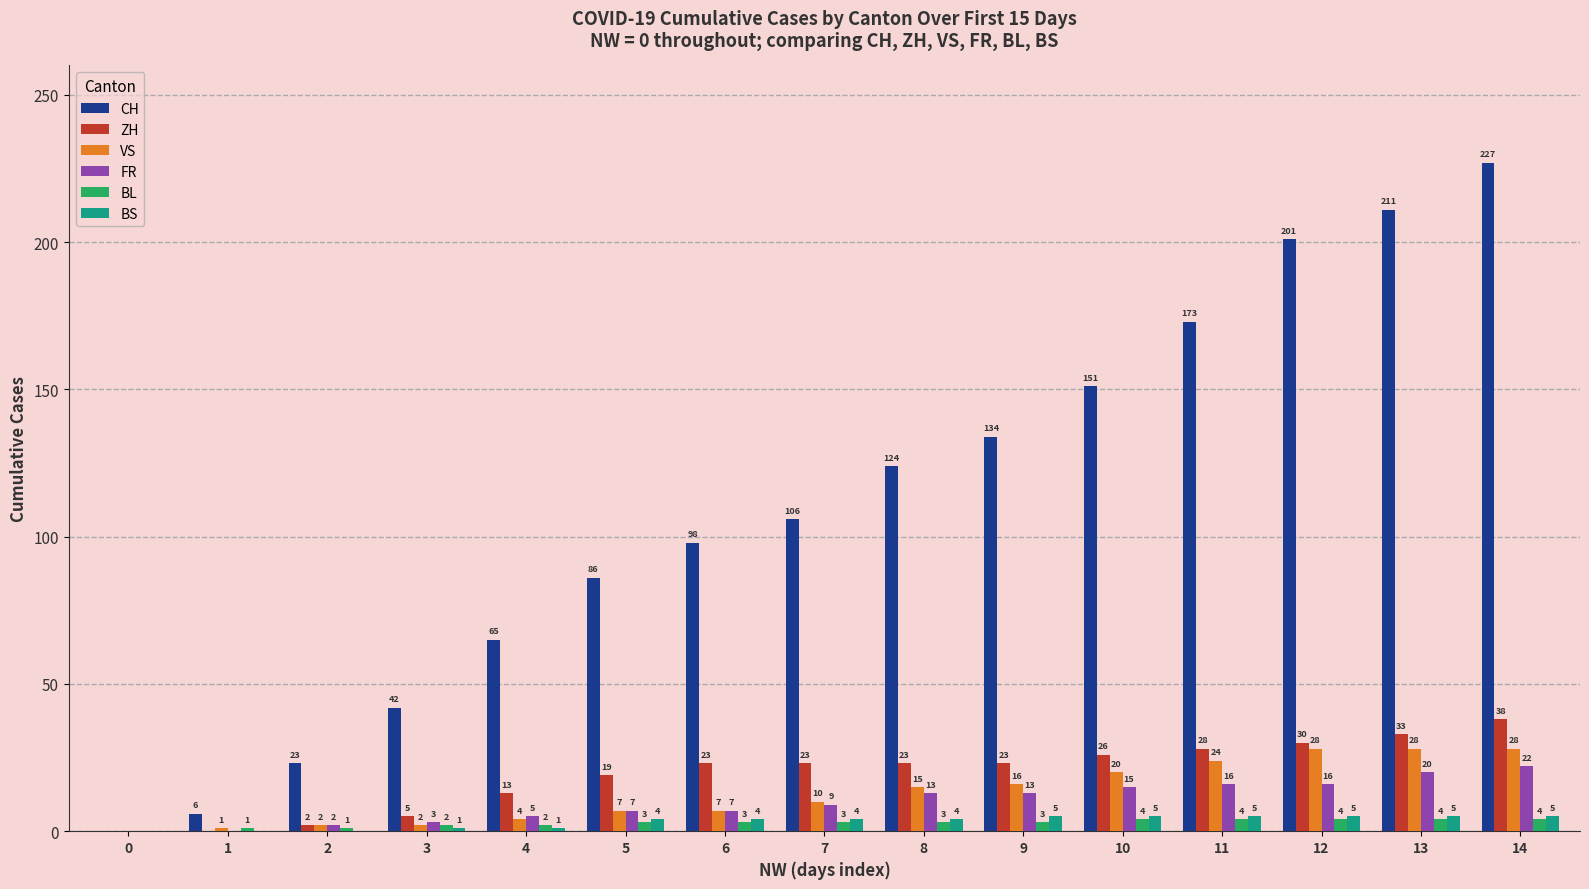

What is the sum of all ZH values?

286